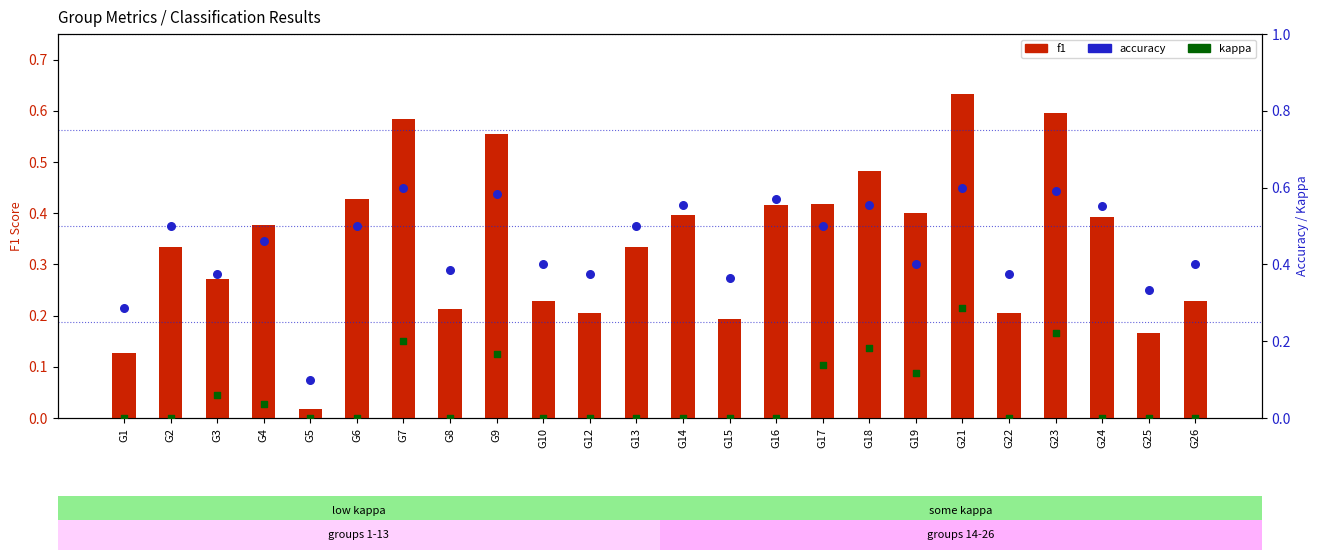

Which series contains the lowest Y value?

kappa